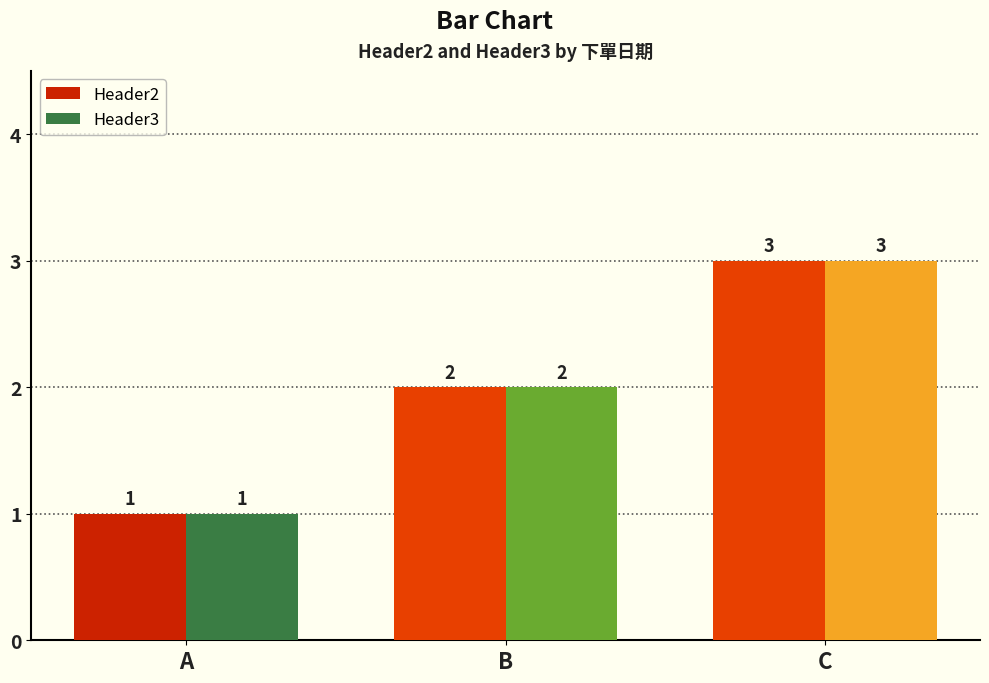

Which label corresponds to the largest value in the chart?

C